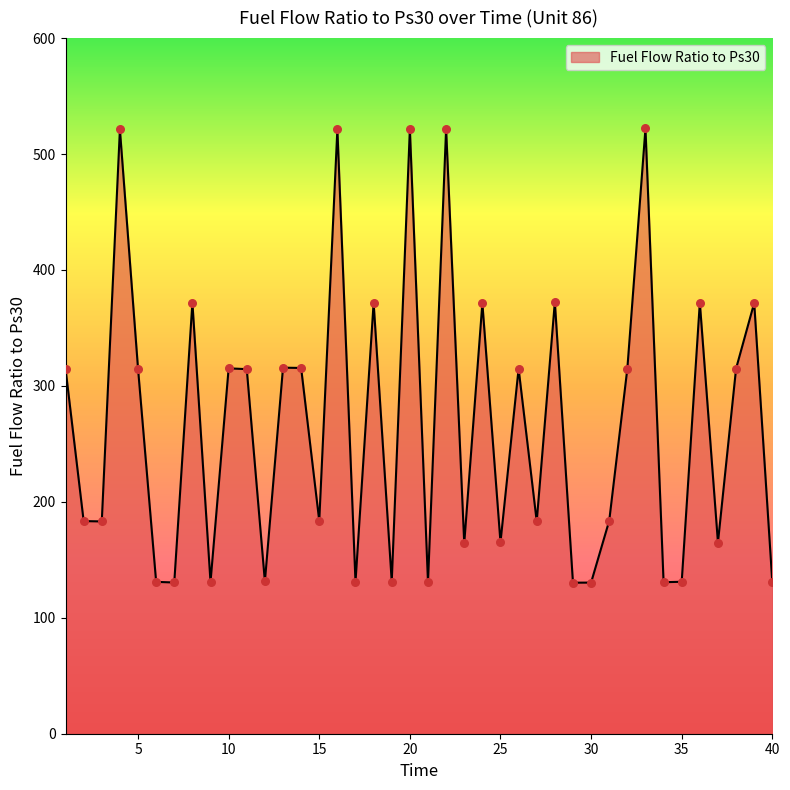

What is the greatest value displayed?

522.0